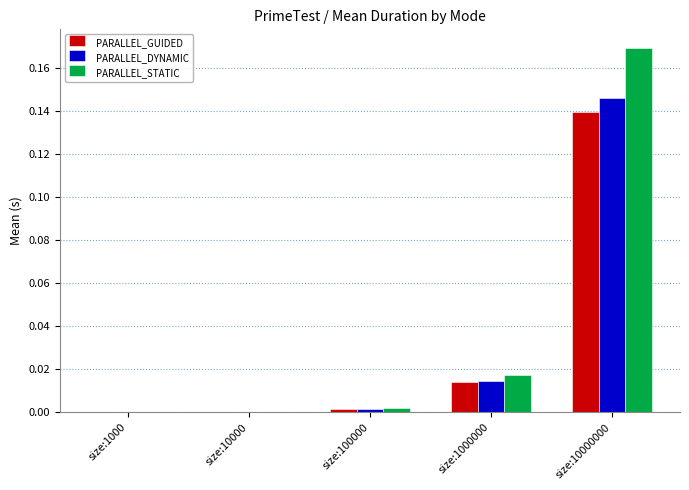

At which label does PARALLEL_DYNAMIC reach its peak?

size:10000000